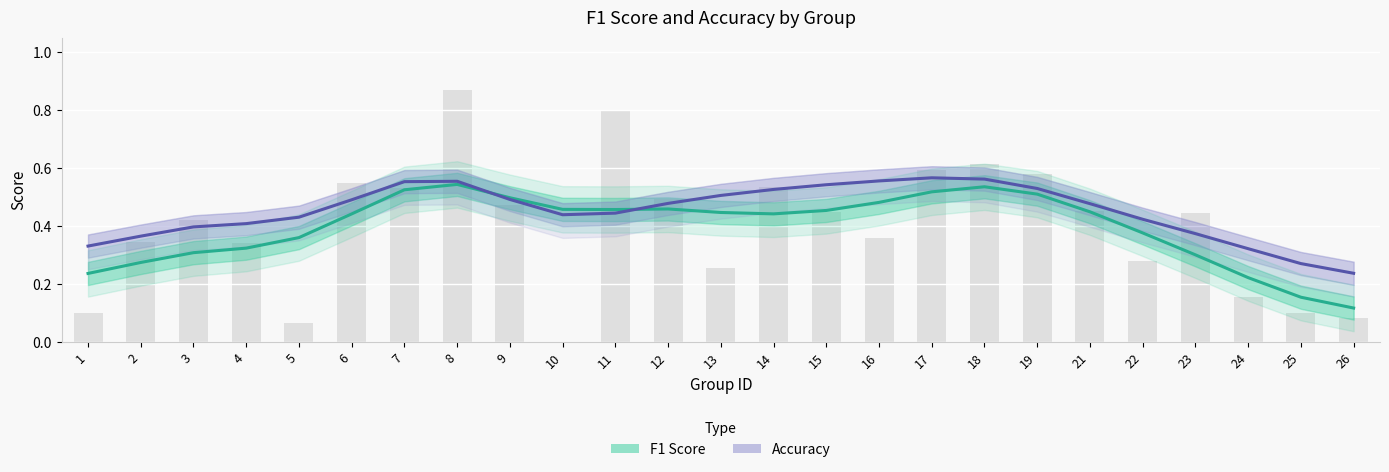

Is it true that F1 Score equals 0.5 at 3?

False